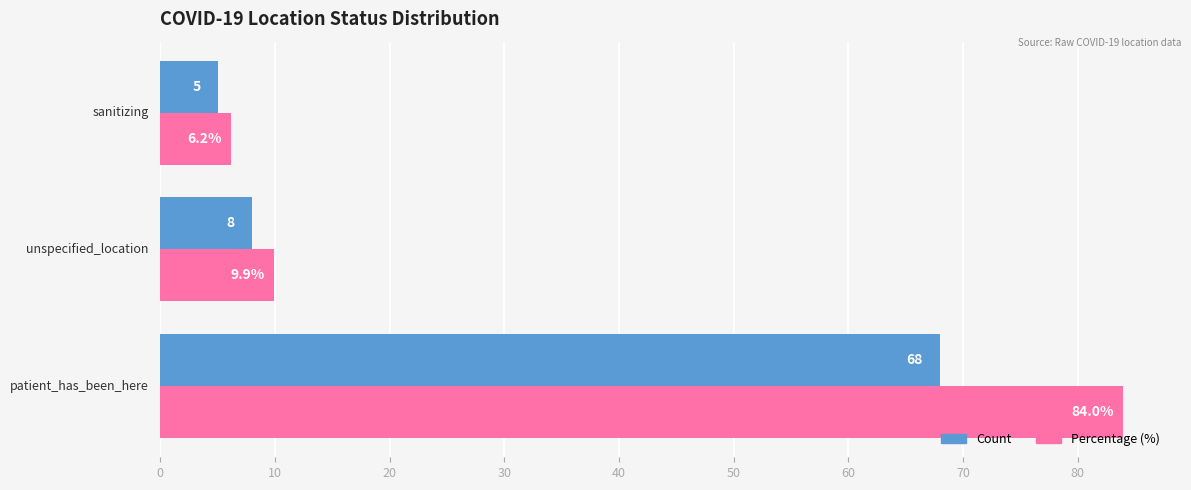

What is the average value of the Count series?

27.0